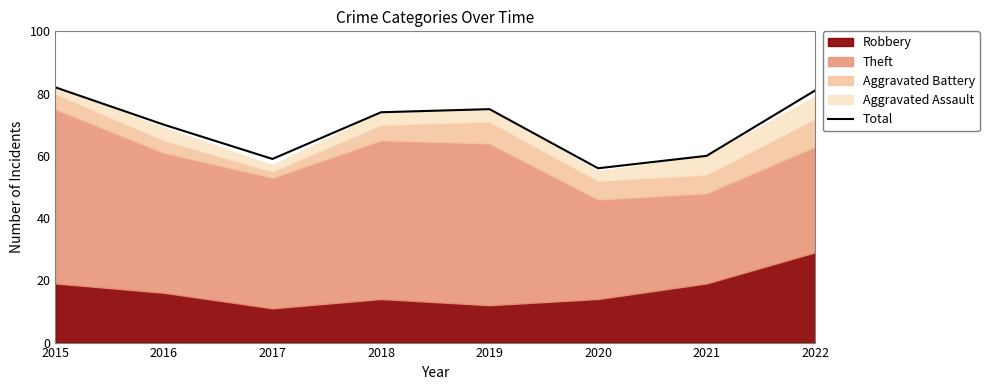

How many values are below 74?

4